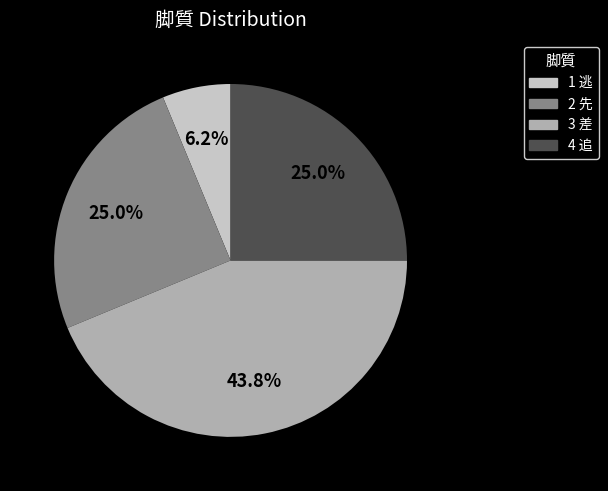

Which has a higher value, 1 逃 or 4 追?

4 追